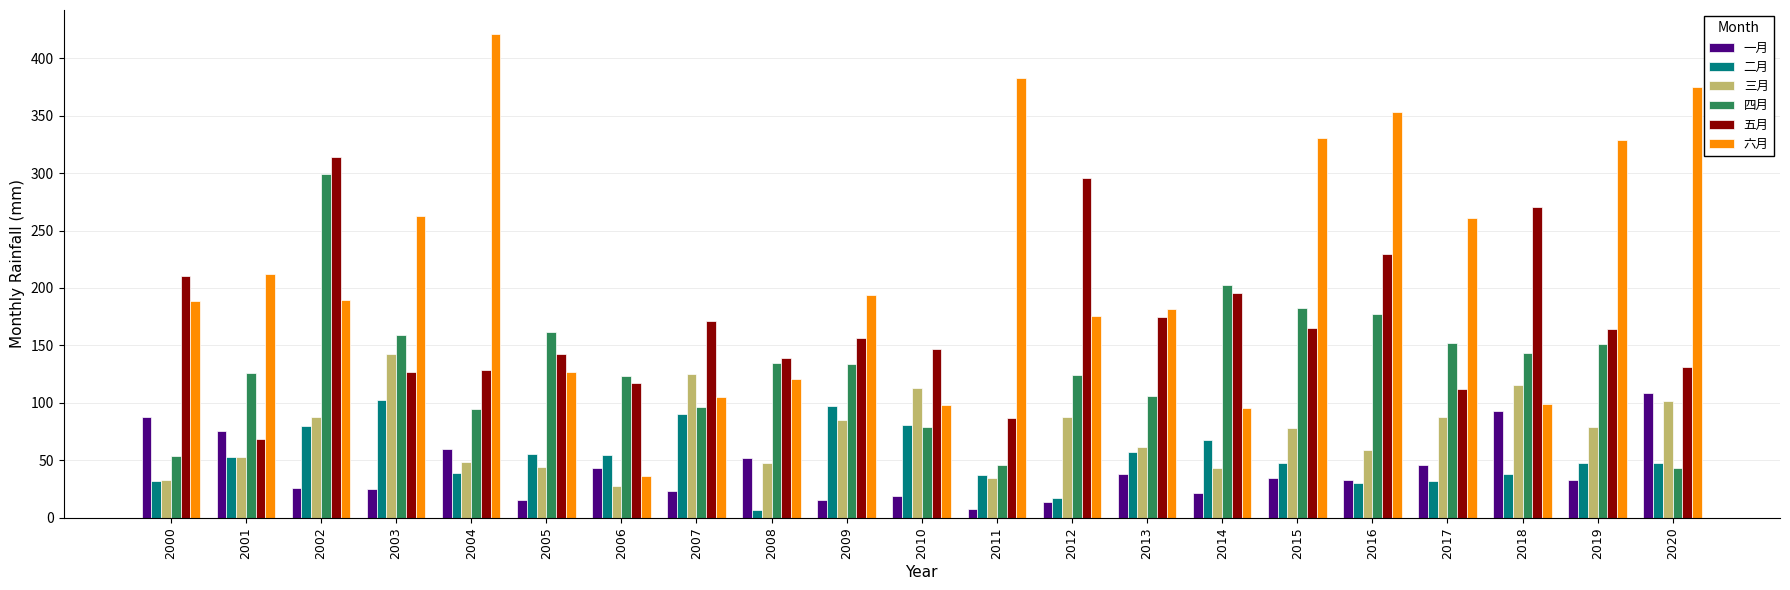

Reading left to right, list all the values displayed in this chart.

一月: 87.4	75.9	26.0	25.5	59.8	15.2	43.4	23.3	52.5	15.3	18.9	7.9	13.5	37.9	21.8	34.4	32.7	46.0	93.3	32.6	108.2
二月: 31.7	53.1	80.1	102.8	39.4	55.4	55.1	90.7	7.0	97.6	80.5	37.2	17.2	57.2	68.1	47.9	30.1	32.3	37.7	48.1	47.5
三月: 33.4	53.2	88.1	142.2	48.6	44.6	27.5	125.2	48.0	85.1	112.7	34.6	87.8	61.6	43.2	78.2	59.4	88.0	115.7	79.4	102.0
四月: 53.6	126.3	299.0	158.9	94.4	161.4	123.5	96.6	135.0	133.8	78.7	45.8	124.3	106.3	202.2	182.7	177.2	152.2	143.7	151.4	43.4
五月: 210.6	68.6	313.9	126.6	129.0	142.3	117.8	171.4	138.9	156.7	147.1	87.2	296.0	174.6	195.5	165.1	229.6	111.8	270.8	164.0	131.3
六月: 189.0	212.0	189.5	262.4	420.8	126.6	36.8	105.4	120.5	193.9	98.5	382.8	175.4	182.1	95.4	330.5	353.4	261.2	98.9	328.4	374.6